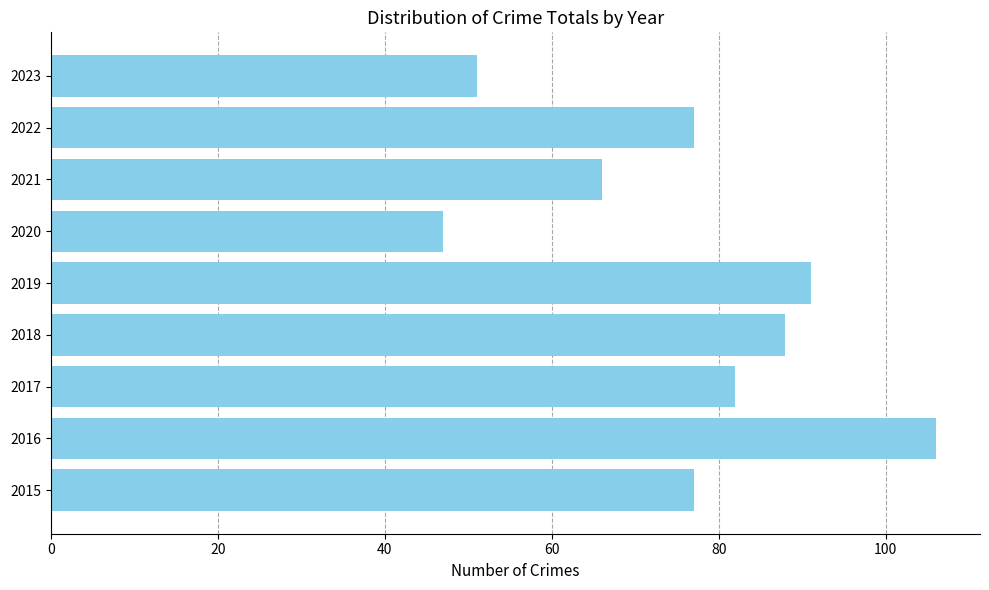

What is the approximate value at 2022?

77